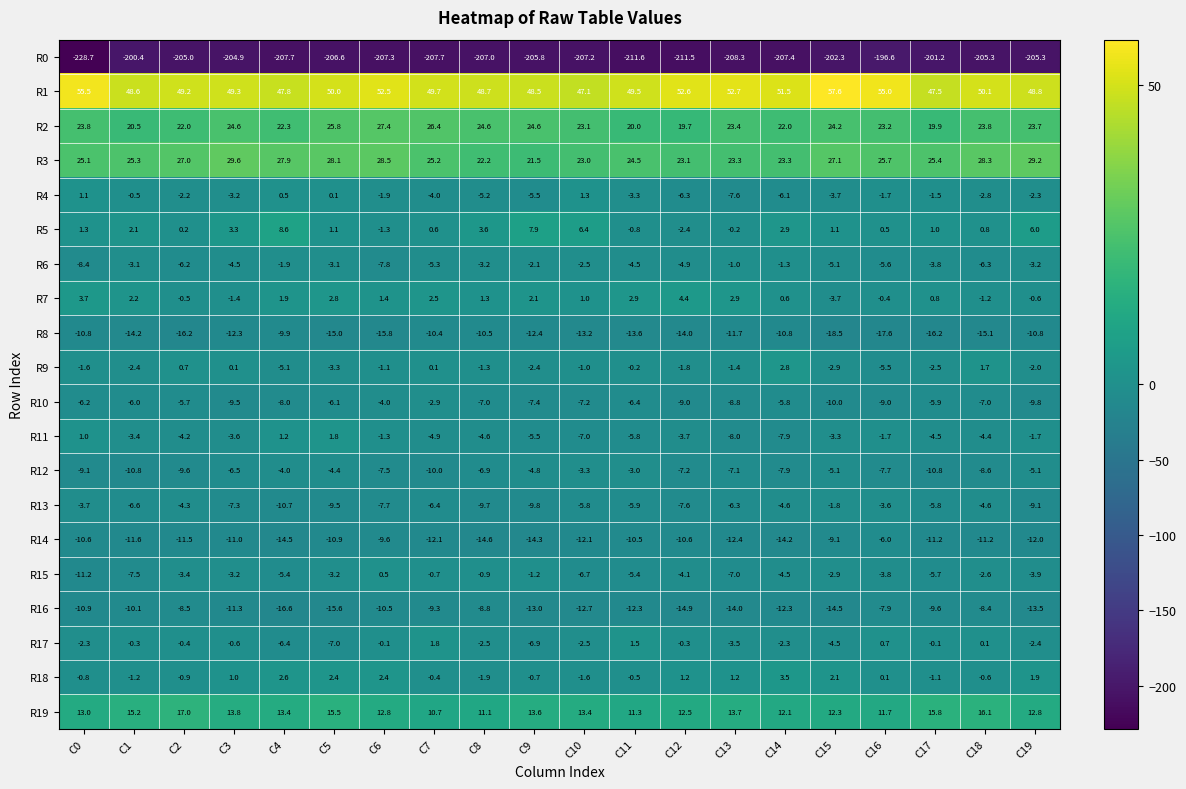

What is the sum of all R16 values?

-234.7